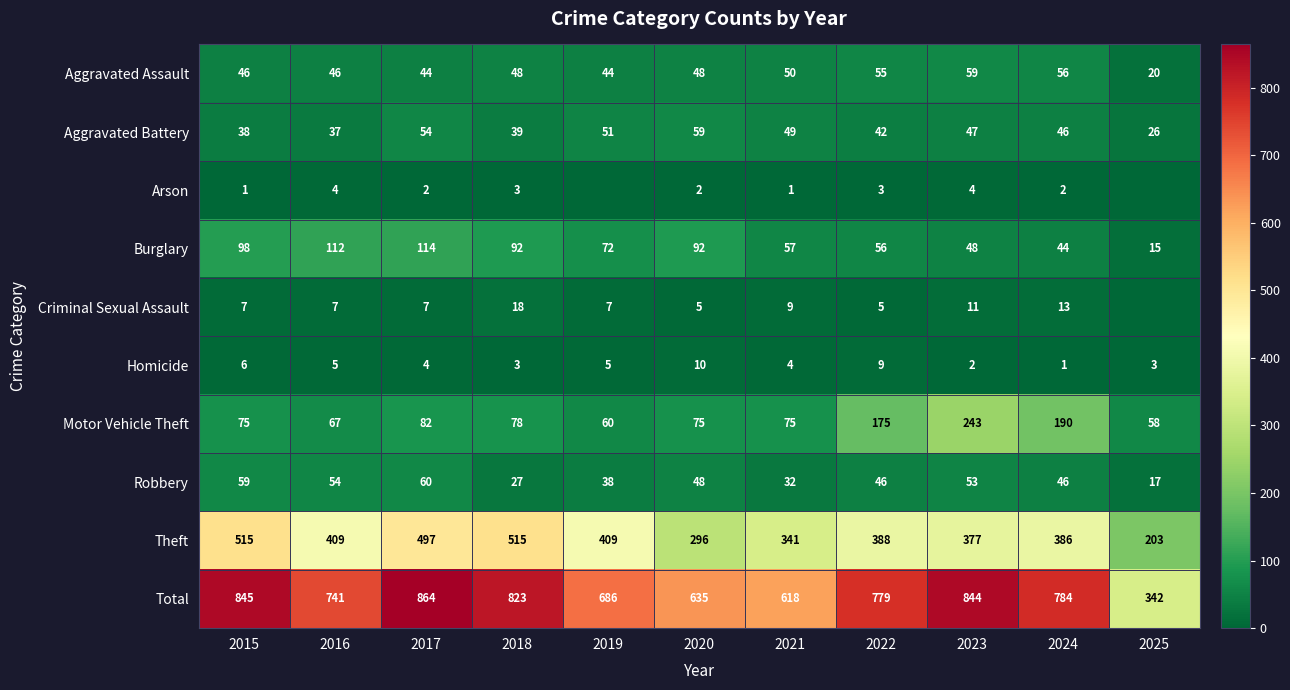

How many data points does each series have?

11